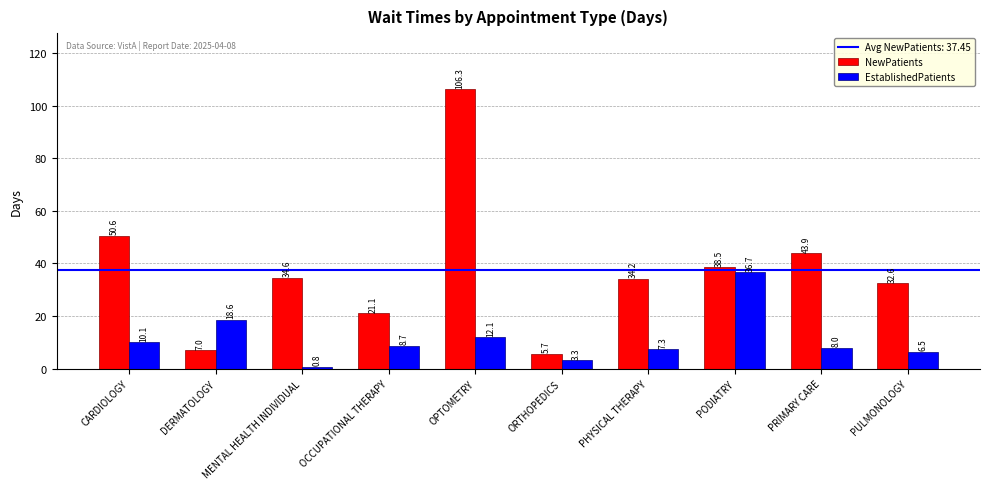

At how many categories does at least one series exceed 11?

9